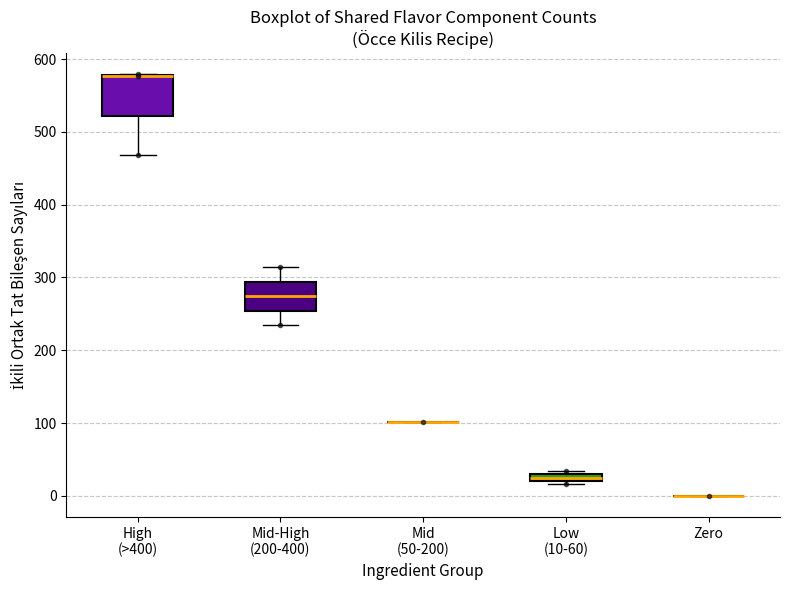

Comparing the boxes themselves (not the whiskers), which one is the tallest?

High (>400)